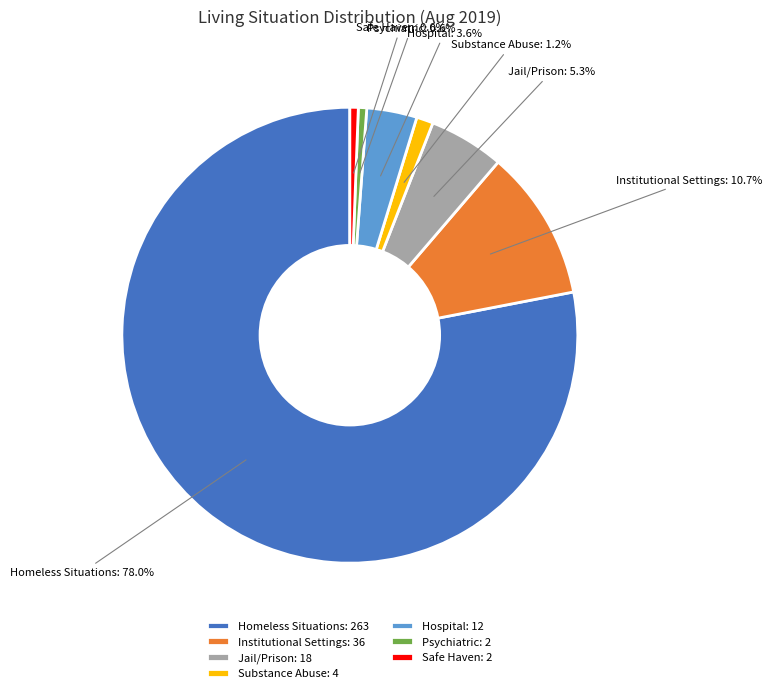

Count the number of slices in the pie.

7